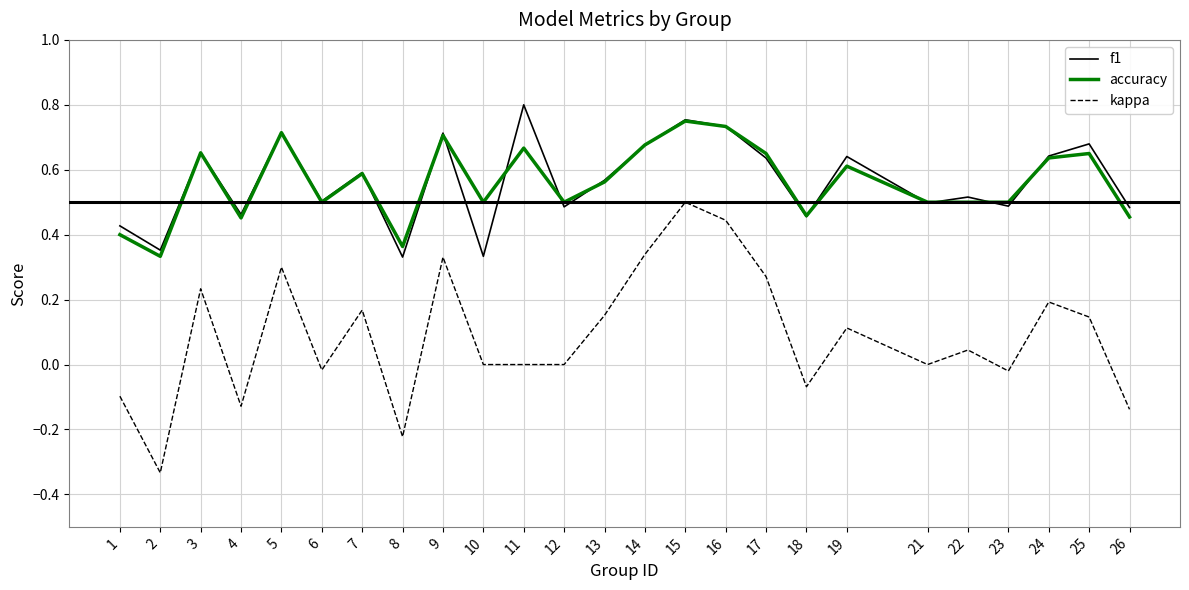

Does the chart have visible grid lines?

Yes